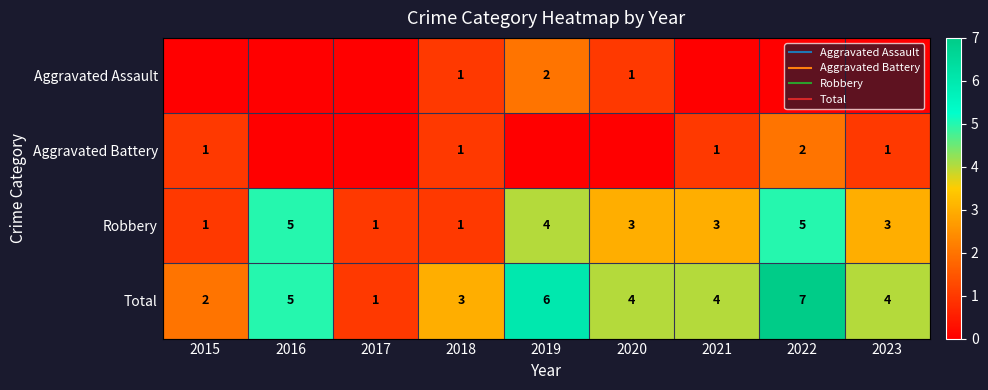

The value of Aggravated Assault at 2016 is 1. True or false?

False